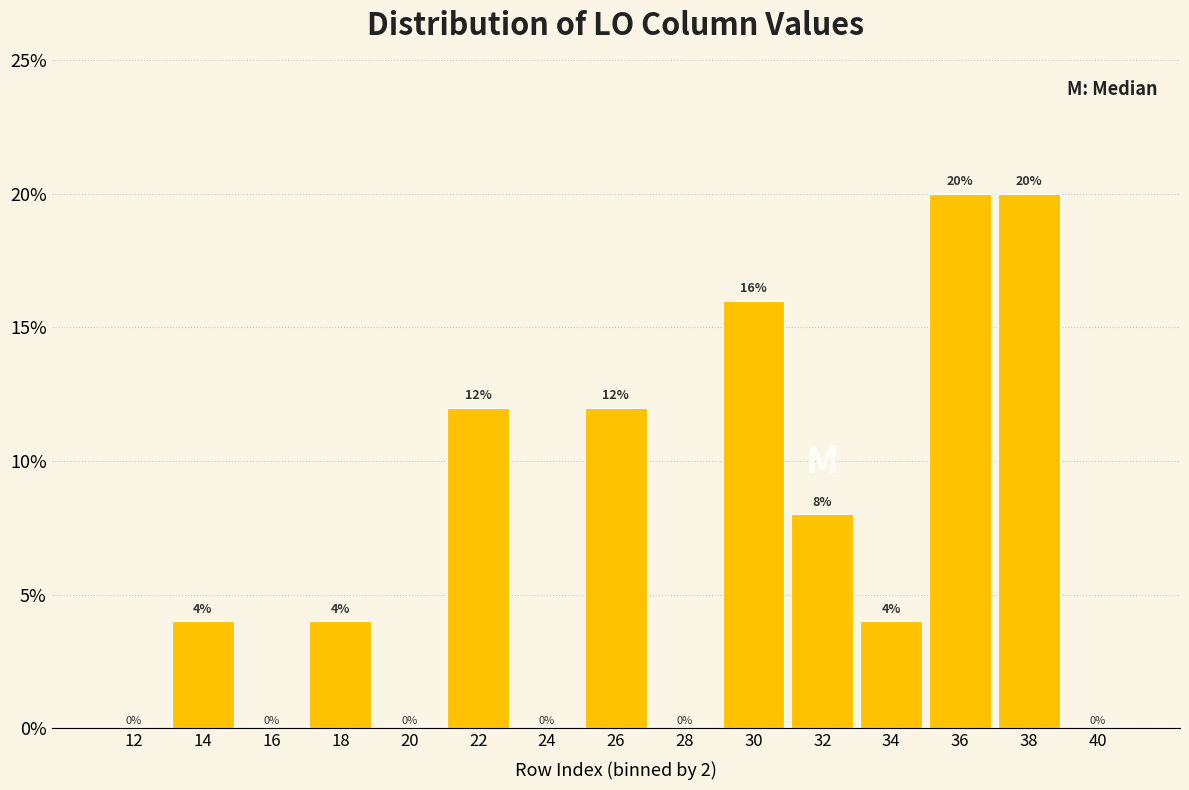

Reading right to left, list all the values displayed in this chart.

40=0	38=20	36=20	34=4	32=8	30=16	28=0	26=12	24=0	22=12	20=0	18=4	16=0	14=4	12=0